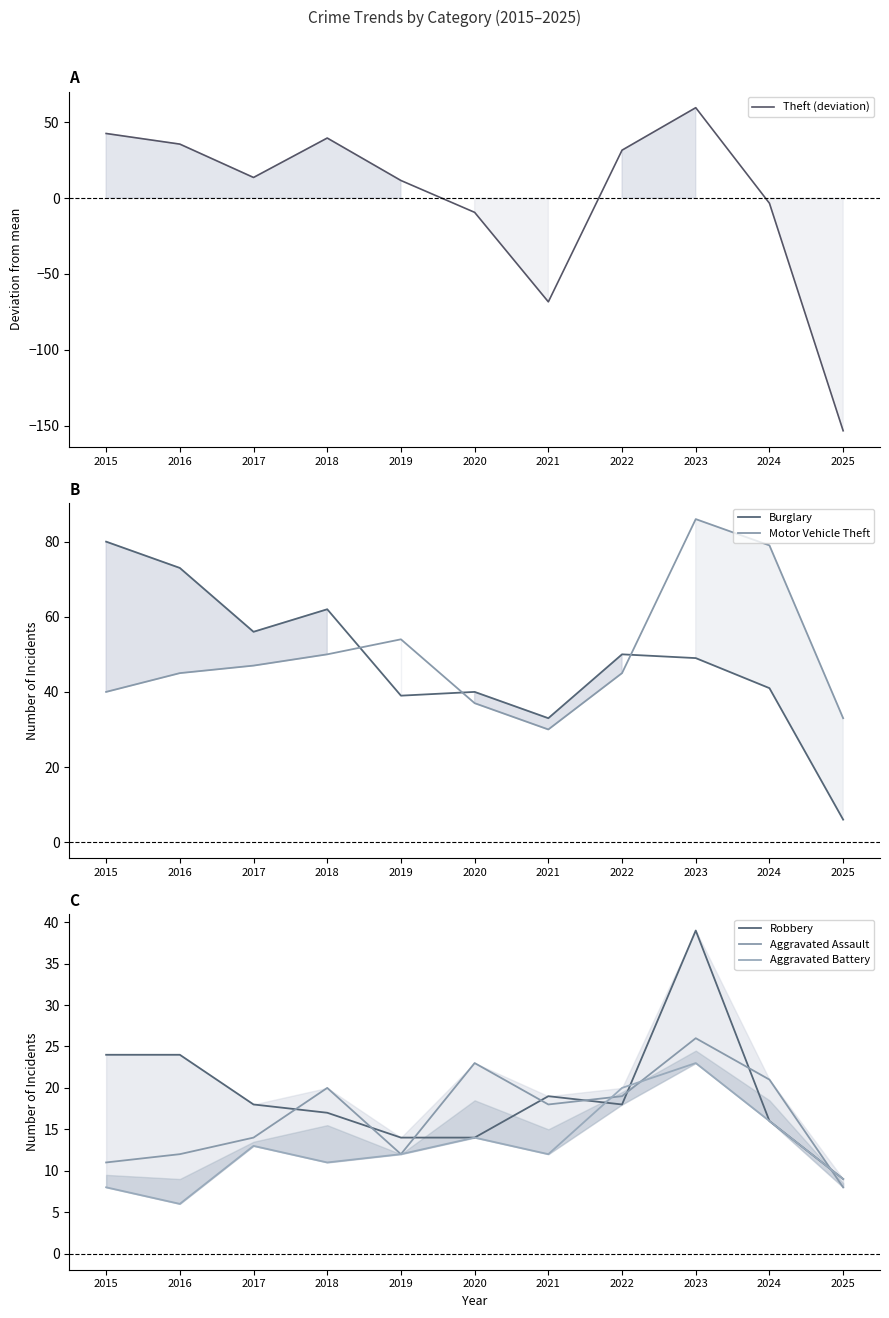

What are all the series names shown in the legend?

Theft (deviation), Burglary, Motor Vehicle Theft, Robbery, Aggravated Assault, Aggravated Battery